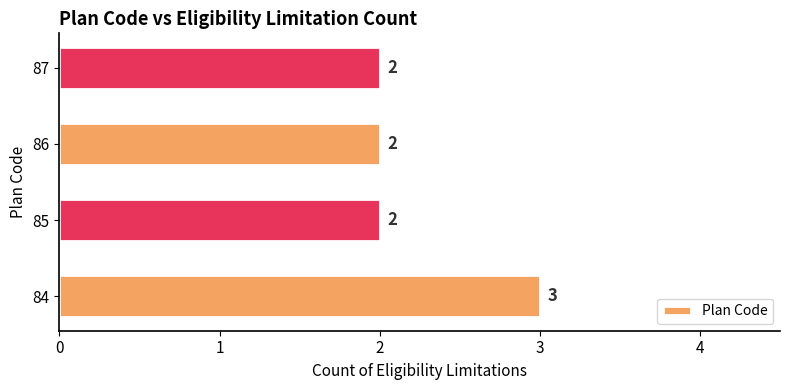

What is the difference between the maximum and minimum values?

1